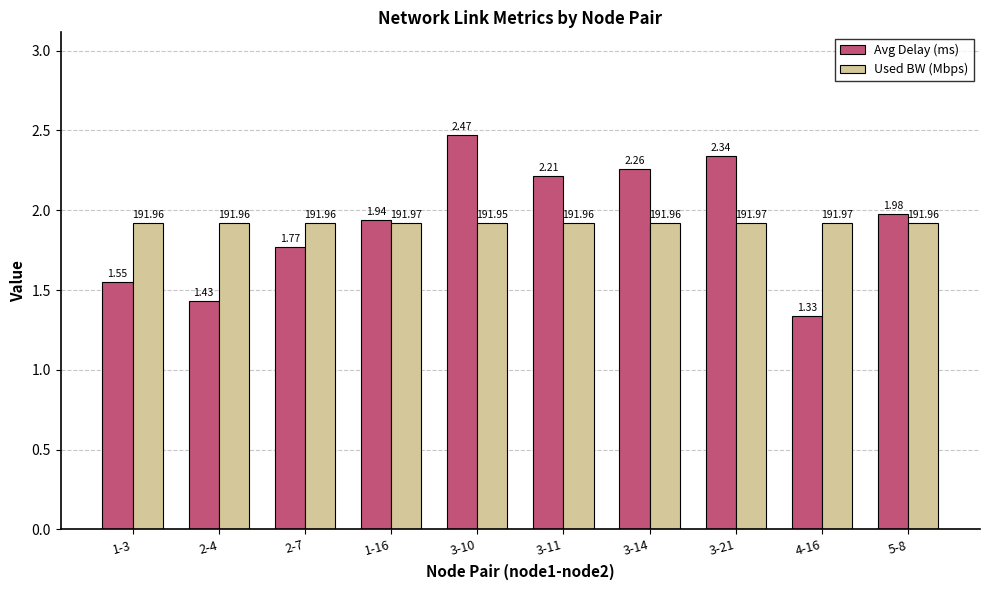

List the labels in order of Avg Delay (ms) value, smallest first.

4-16, 2-4, 1-3, 2-7, 1-16, 5-8, 3-11, 3-14, 3-21, 3-10